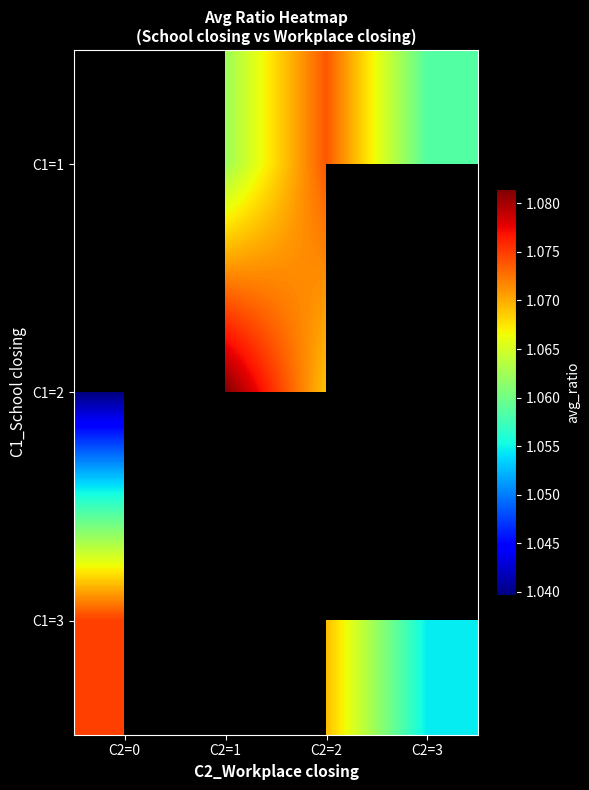

Between C2=2 and C2=3, which is larger?

C2=2